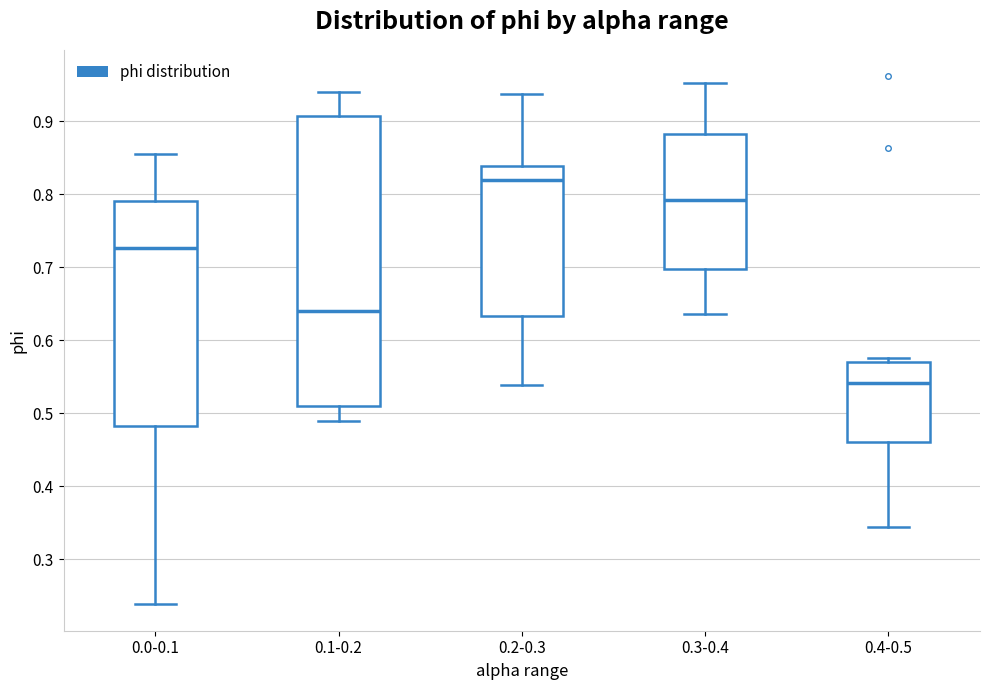

Reading left to right, read every box against the y-axis: the position of its median line, the range the box covers, and the ends of its whiskers. The values are not printed on the chart, so give them approximately, as read against the axis.

0.0-0.1: median 0.73, box 0.48 to 0.79, whiskers 0.24 to 0.86
0.1-0.2: median 0.64, box 0.51 to 0.91, whiskers 0.49 to 0.94
0.2-0.3: median 0.82, box 0.63 to 0.84, whiskers 0.54 to 0.94
0.3-0.4: median 0.79, box 0.70 to 0.88, whiskers 0.64 to 0.95
0.4-0.5: median 0.54, box 0.46 to 0.57, whiskers 0.34 to 0.58